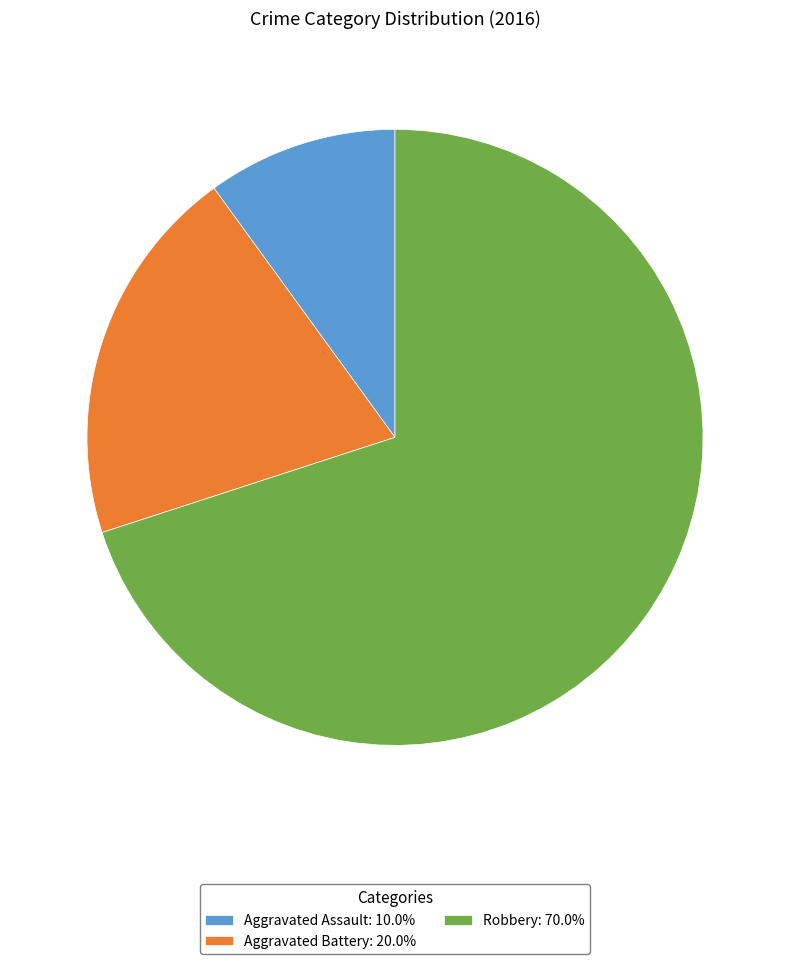

True or false: Robbery accounts for 70% of the total.

True